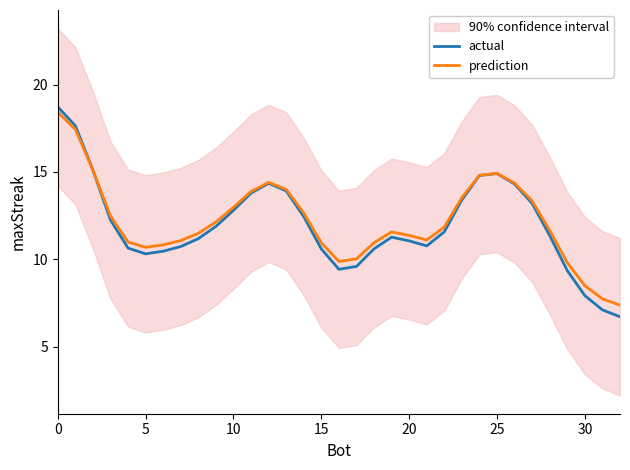

Which has a higher value, 32 or 21?

21